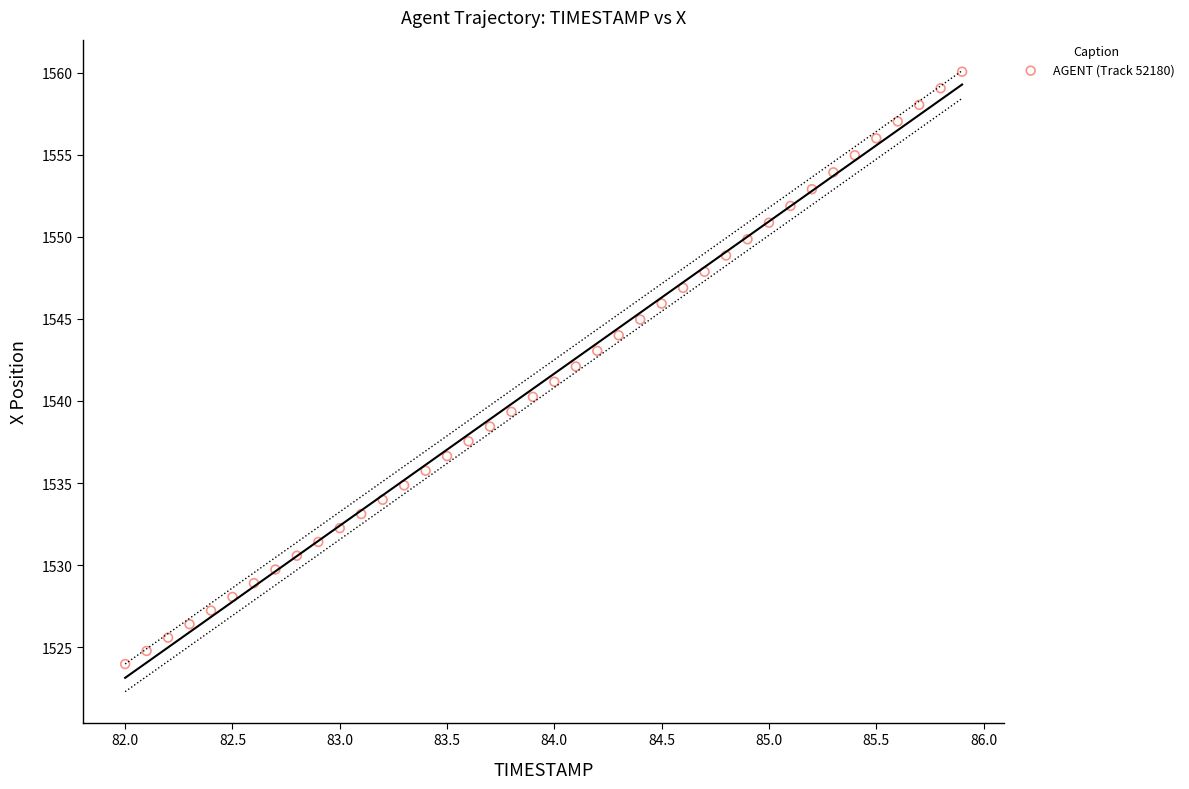

What is the range of X values (max minus min)?

3.9